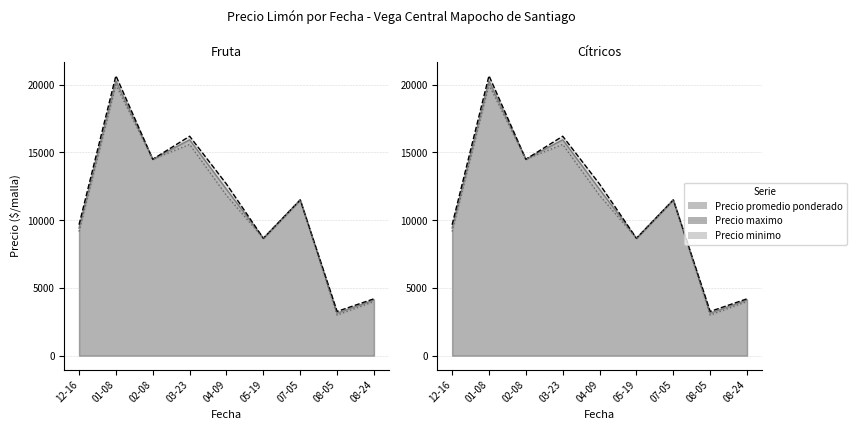

Where is Precio maximo nearest to the value 13600?

2021-02-08